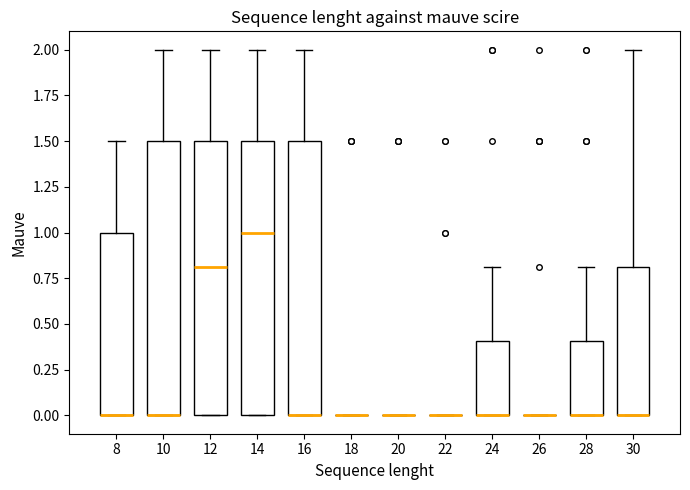

Reading left to right, transcribe this box plot: for each box, give where its median line is, the range the box spans, and where its two whiskers end, as read against the y-axis. The values are not printed on the chart, so give them approximately, as read against the axis.

8: median 0.0 (drawn on the box's lower edge), box 0.0 to 1.0, whiskers 0.0 to 1.5
10: median 0.0 (drawn on the box's lower edge), box 0.0 to 1.5, whiskers 0.0 to 2.0
12: median 0.8, box 0.0 to 1.5, whiskers 0.0 to 2.0
14: median 1.0, box 0.0 to 1.5, whiskers 0.0 to 2.0
16: median 0.0 (drawn on the box's lower edge), box 0.0 to 1.5, whiskers 0.0 to 2.0
18: box collapsed to a line at 0.0, whiskers 0.0 to 0.0
20: box collapsed to a line at 0.0, whiskers 0.0 to 0.0
22: box collapsed to a line at 0.0, whiskers 0.0 to 0.0
24: median 0.0 (drawn on the box's lower edge), box 0.0 to 0.4, whiskers 0.0 to 0.8
26: box collapsed to a line at 0.0, whiskers 0.0 to 0.0
28: median 0.0 (drawn on the box's lower edge), box 0.0 to 0.4, whiskers 0.0 to 0.8
30: median 0.0 (drawn on the box's lower edge), box 0.0 to 0.8, whiskers 0.0 to 2.0